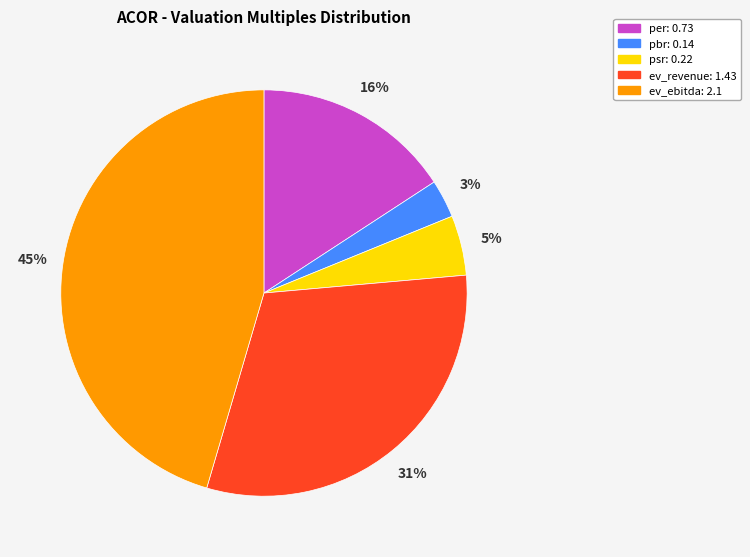

Is the sum of pbr and ev_ebitda greater than half?

No